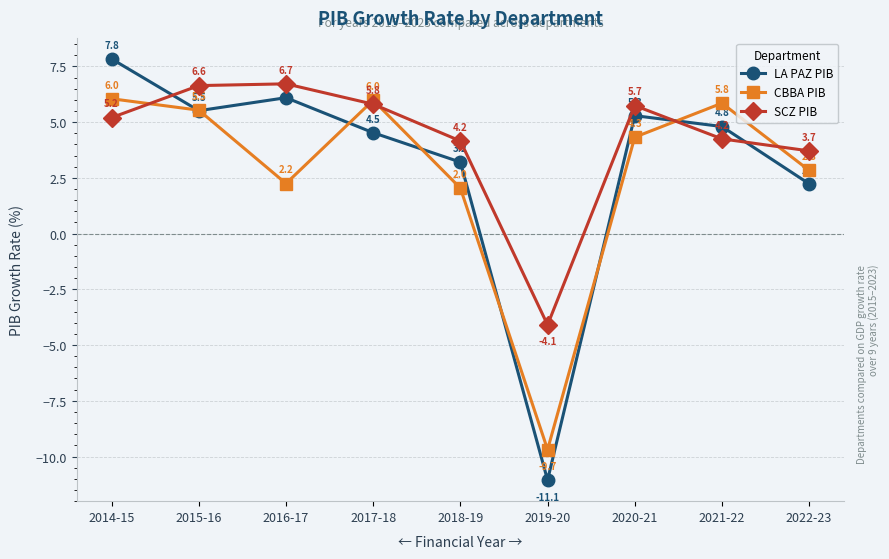

List the series in order of their peak value, highest first.

LA PAZ PIB, SCZ PIB, CBBA PIB